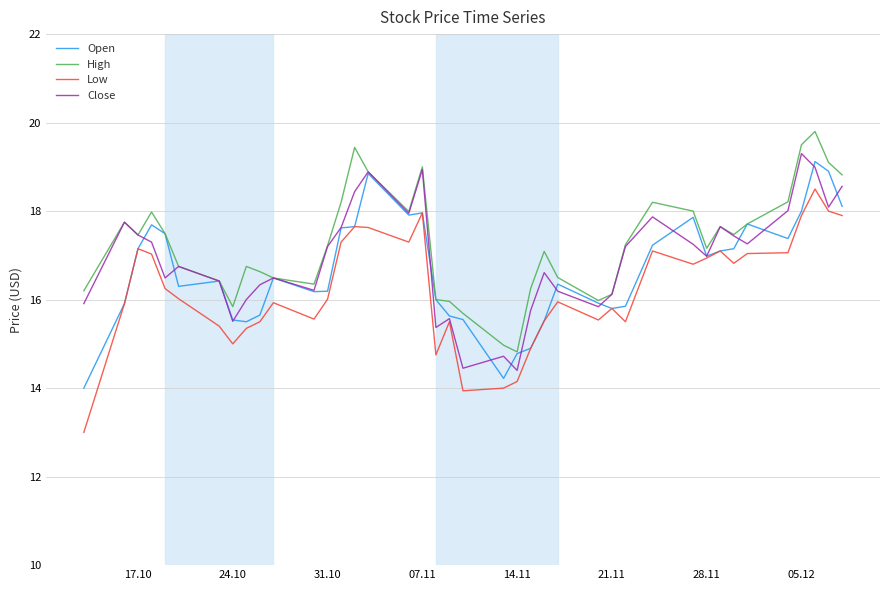

True or false: Low has more than 0 points higher than both neighbors.

True